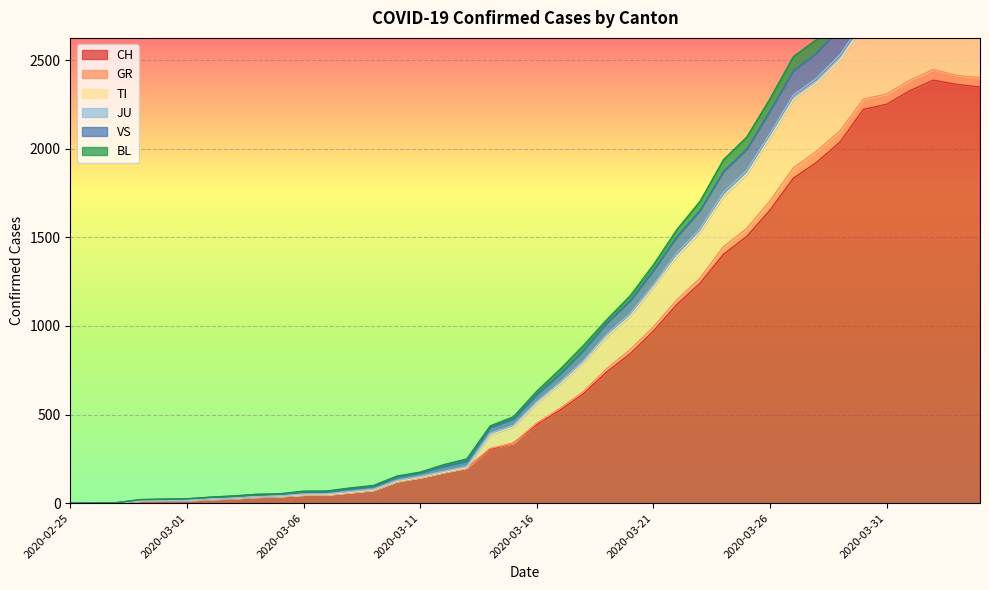

What is the maximum value shown in the chart?

3078